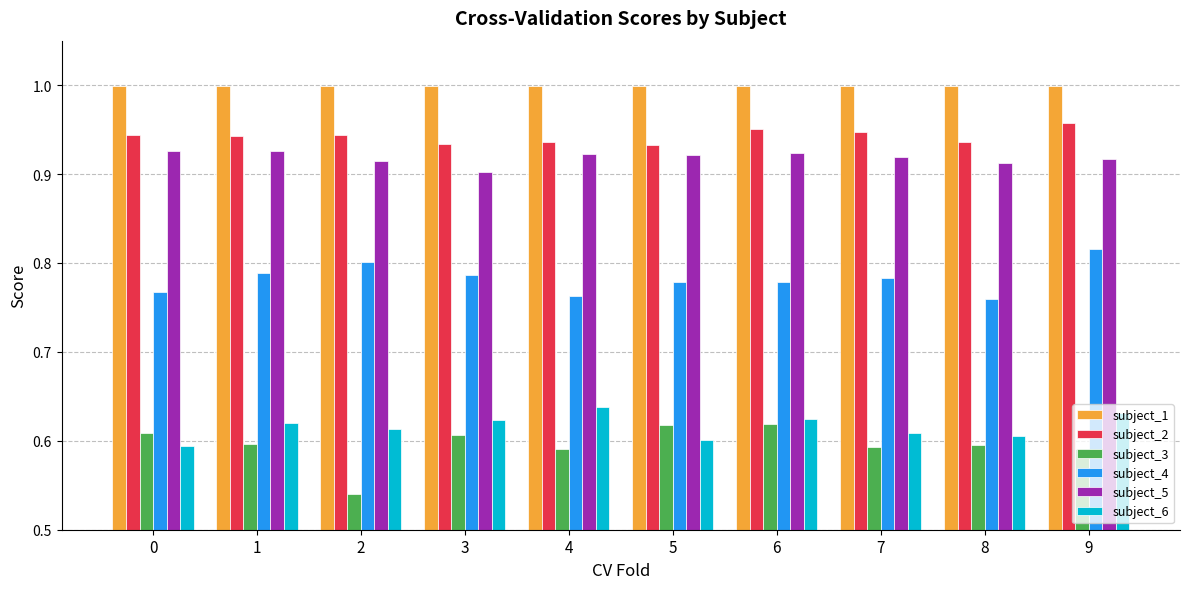

The subject_1 series shows 1.0 at 9. True or false?

True